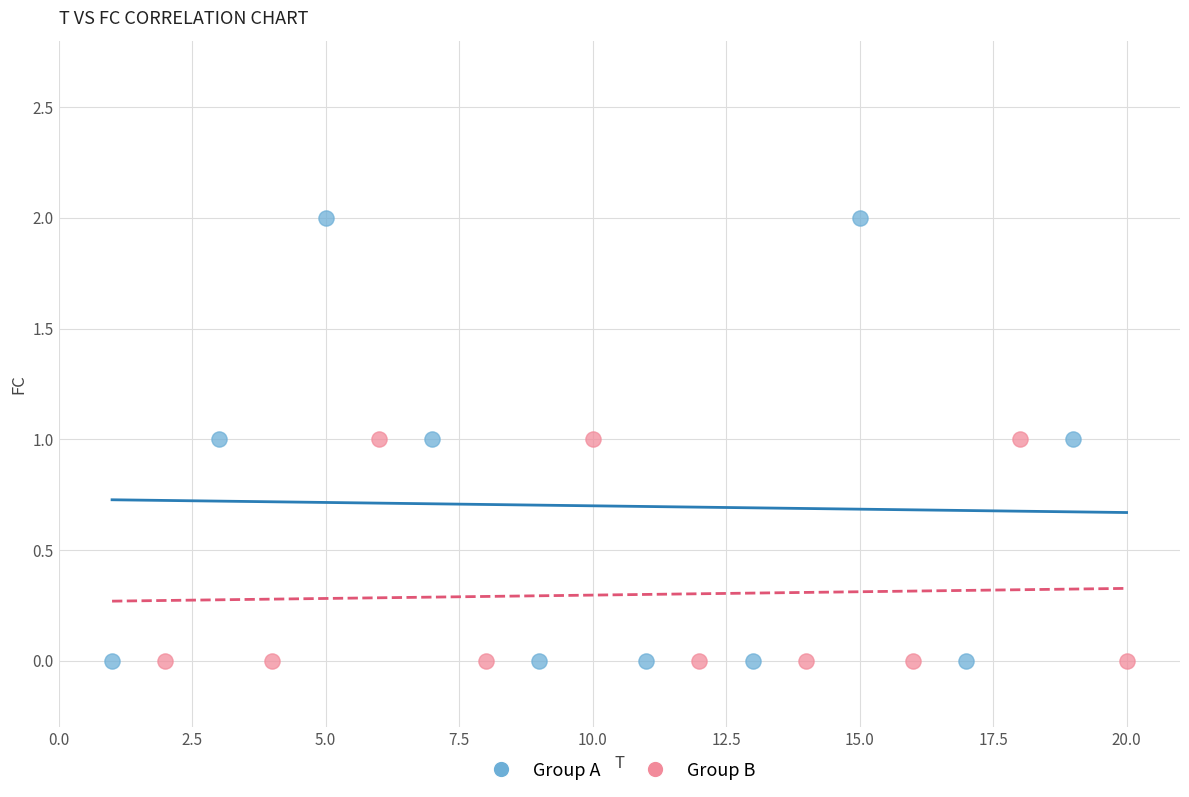

What are all the series names shown in the legend?

Group A, Group B